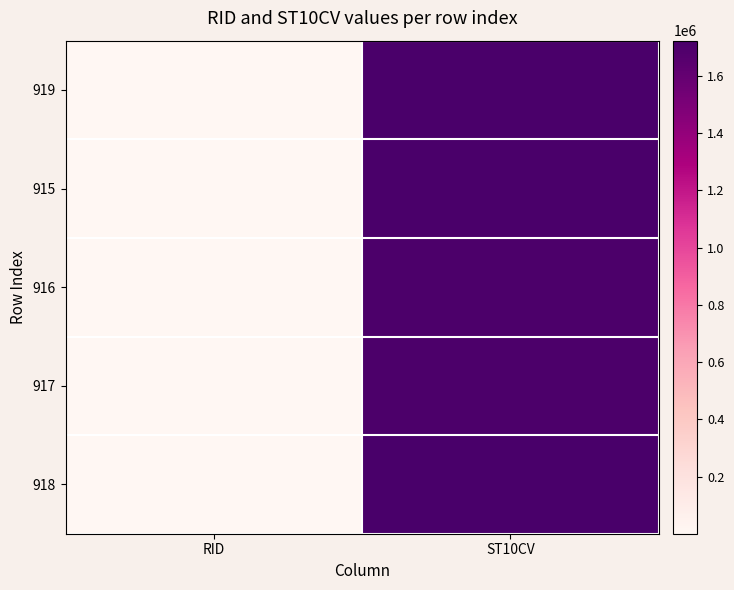

At which category does the chart reach its peak across all series?

ST10CV